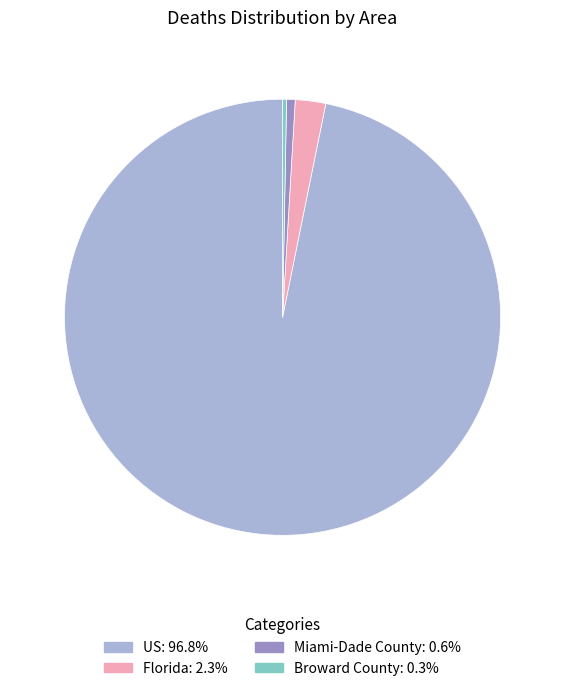

What is the largest slice in the pie chart?

US